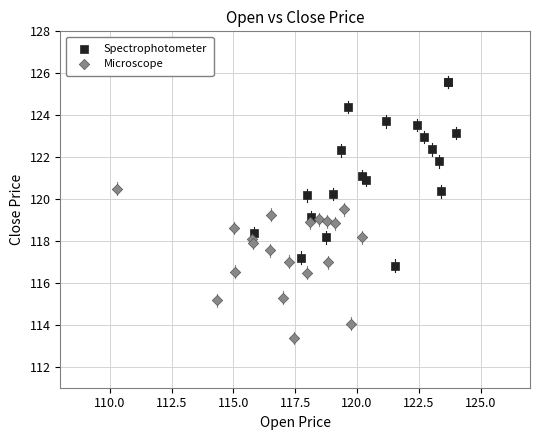

Which series reaches the minimum Y coordinate?

Microscope